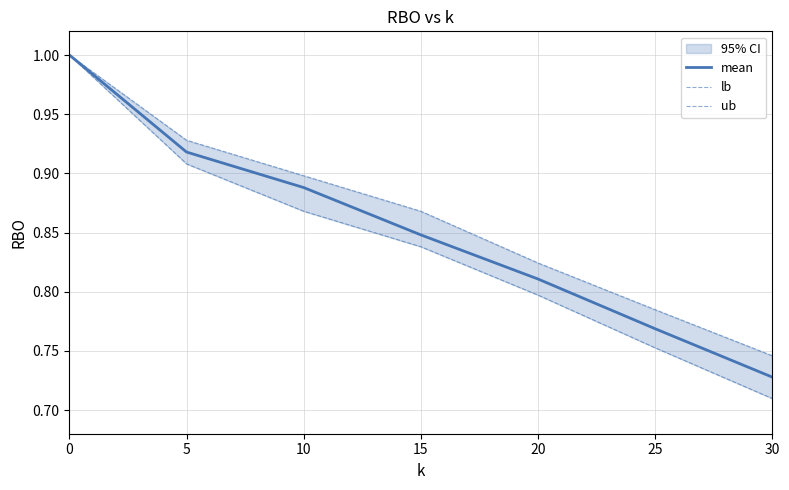

Which series has the largest range (max minus min)?

lb